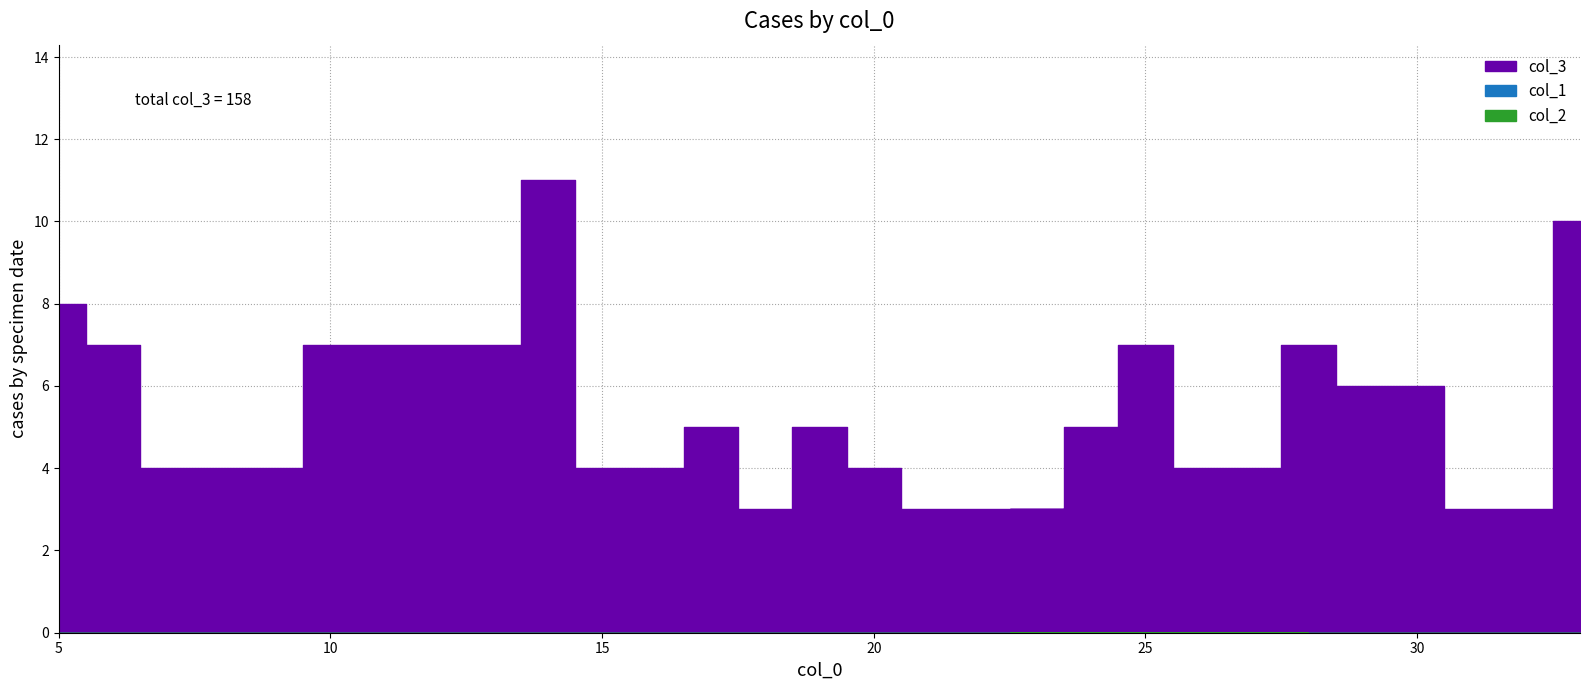

Between 7 and 16, which is larger?

7